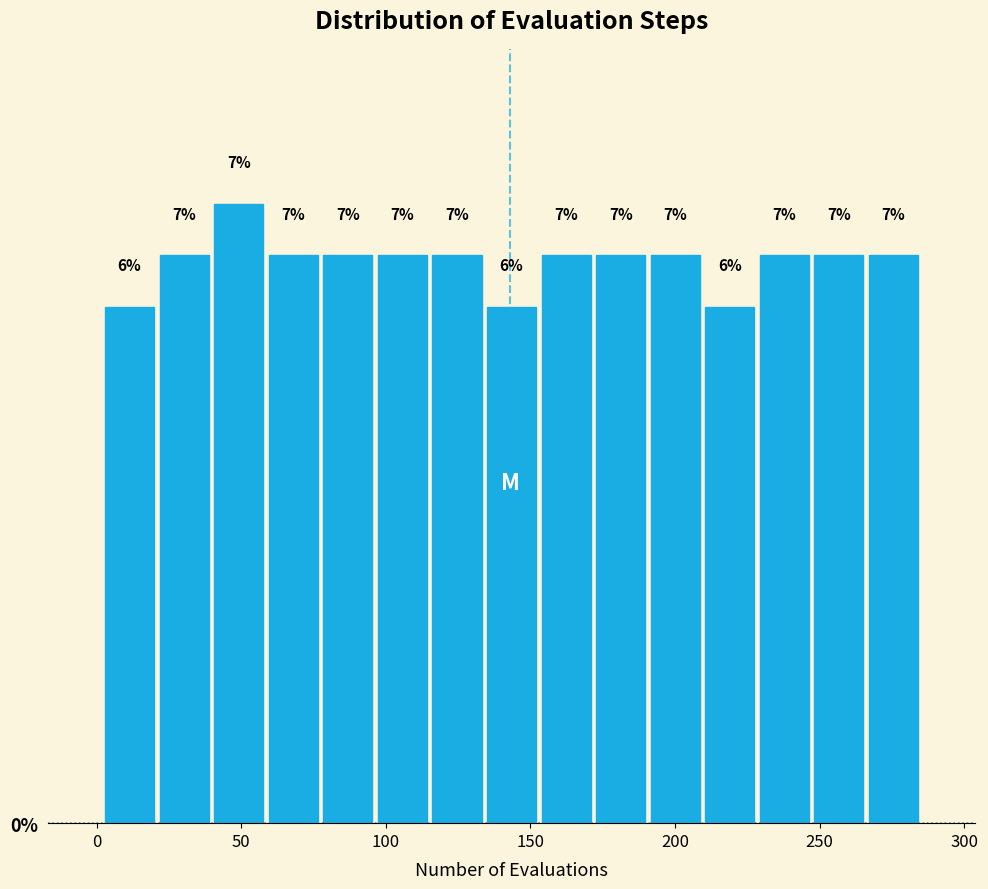

Read against the x-axis, roughly where is the centre of the tallest bar?

50